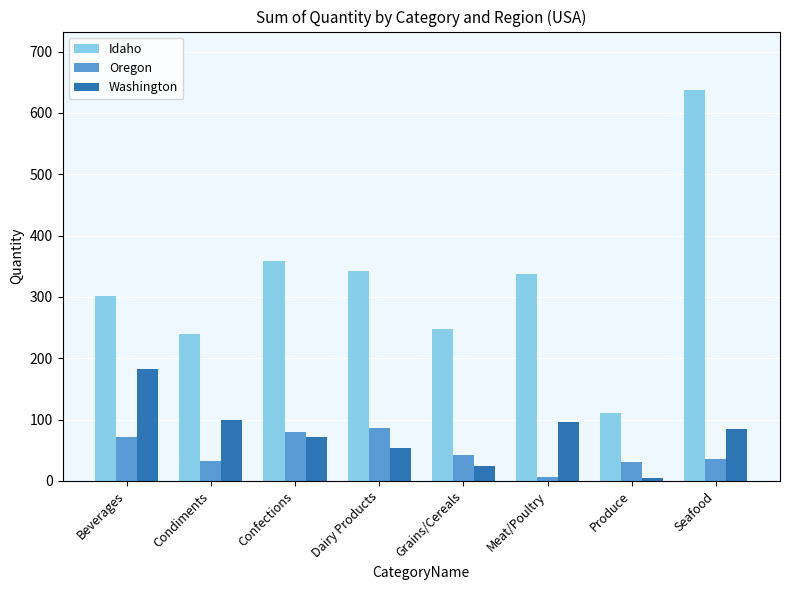

Is the value of Idaho at Meat/Poultry greater than the value of Washington at Produce?

Yes